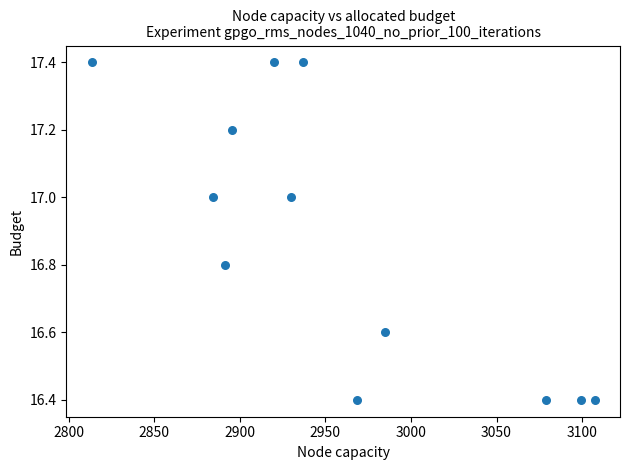

What is the range of X values (max minus min)?

294.1